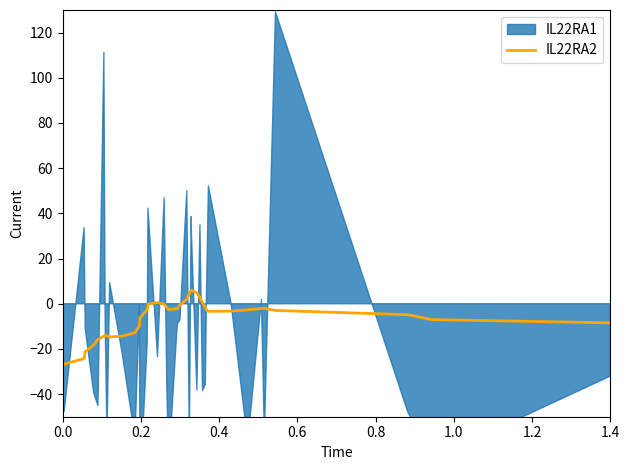

What is the lowest value of the IL22RA2 series?

-28.0